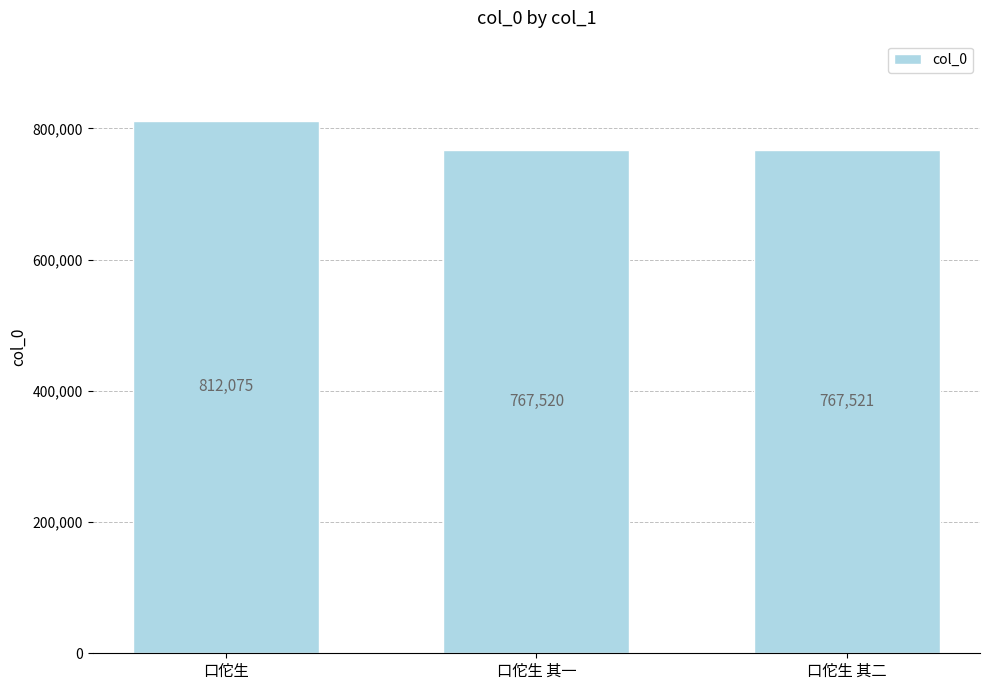

How many bars are there in total?

3